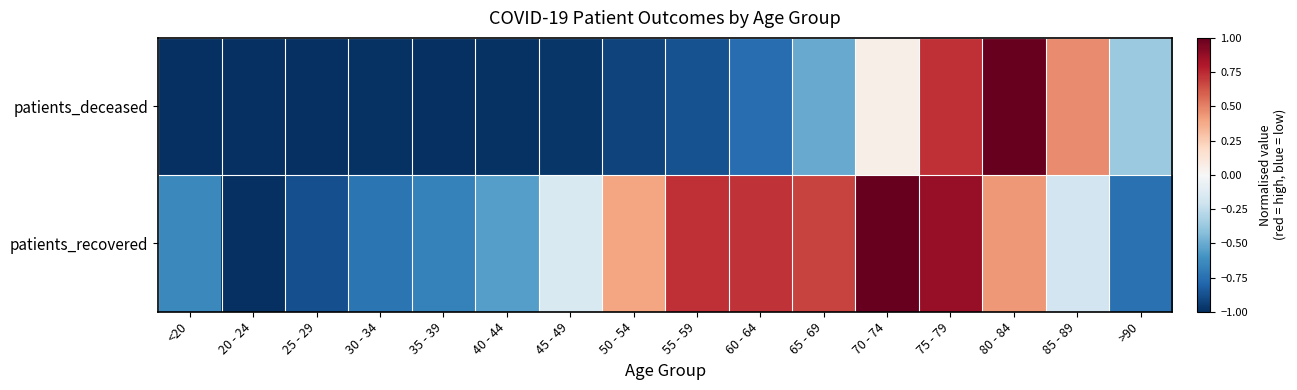

Between 75 - 79 and 80 - 84, which is larger?

80 - 84